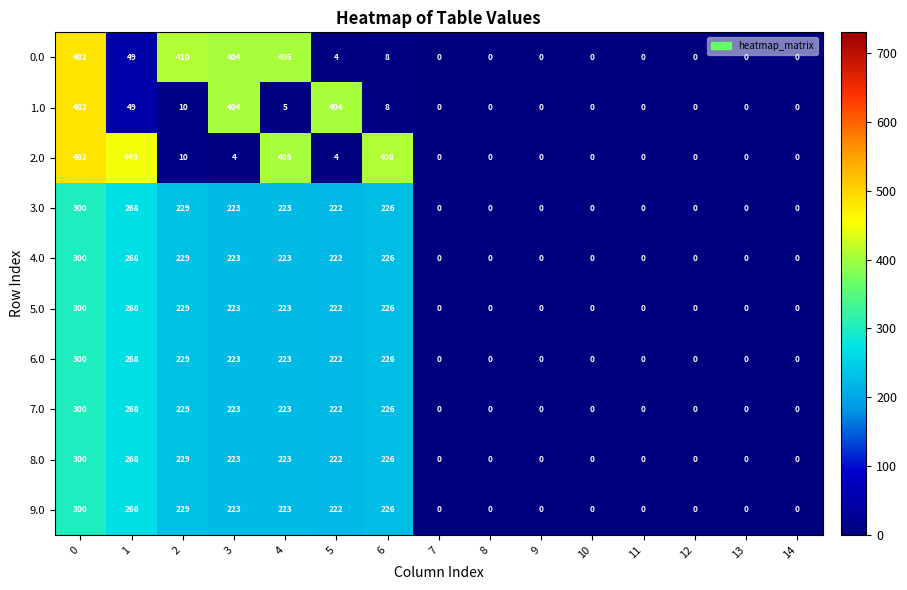

Is it true that 7.0 equals 193 at 9?

False